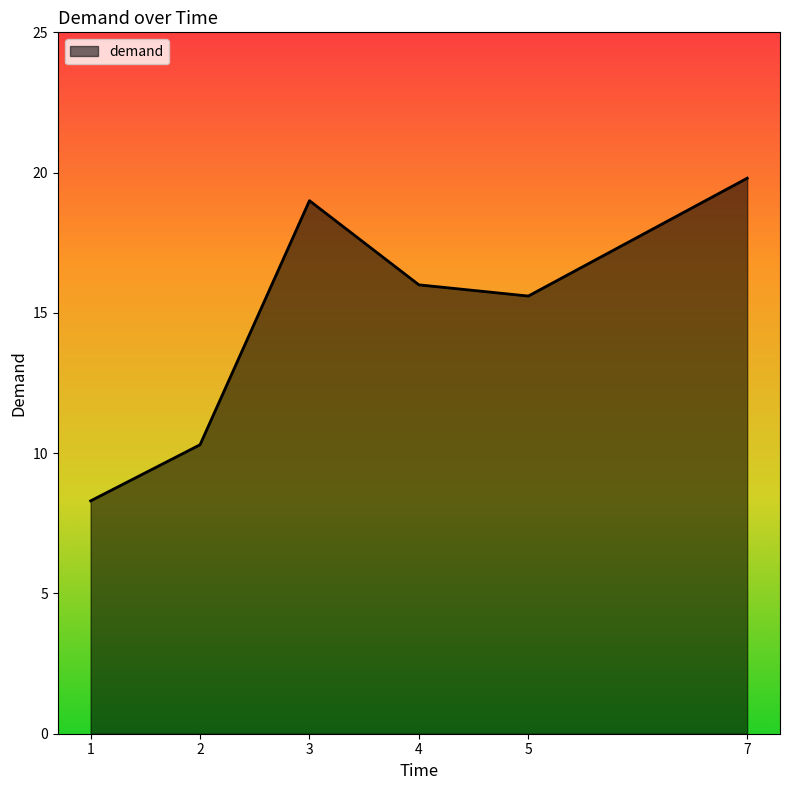

What is the change in value from 3 to 5?

-3.4